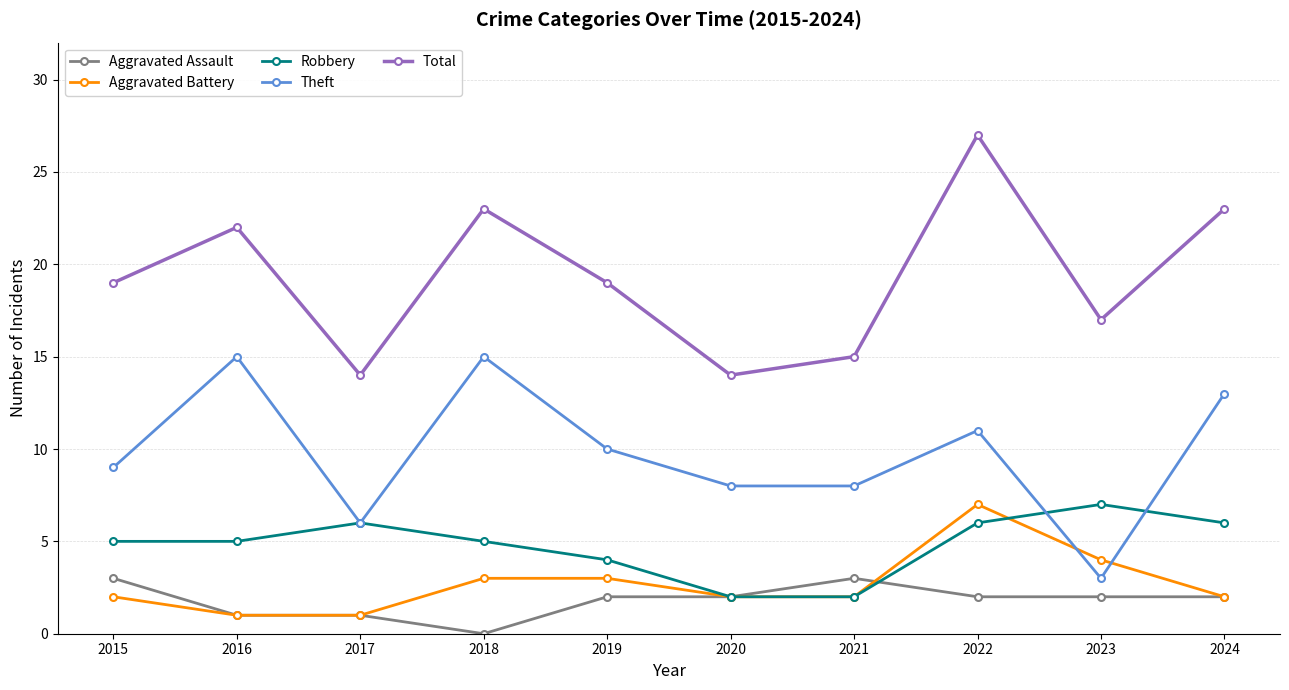

What is the total value across all series at 2023?

33